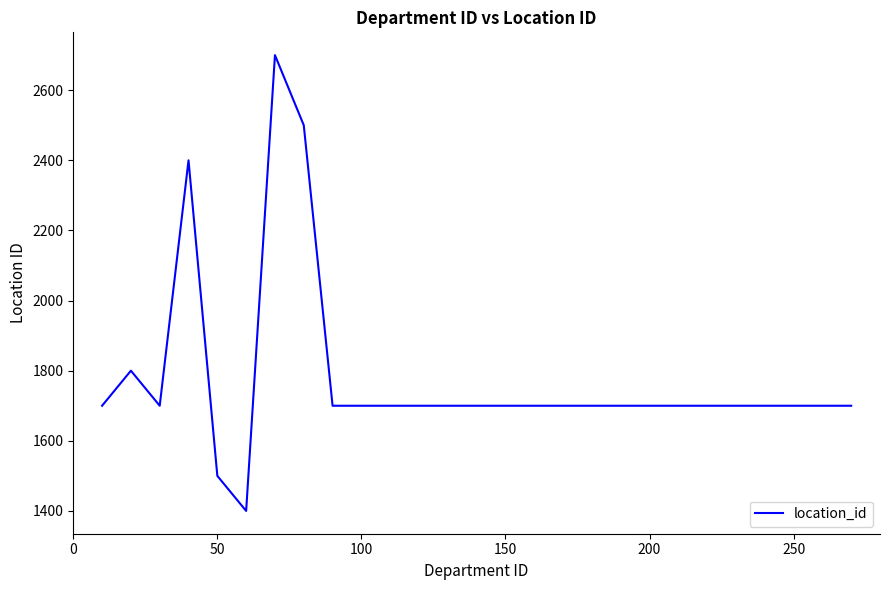

True or false: the data has more than 1 interior local peaks.

True